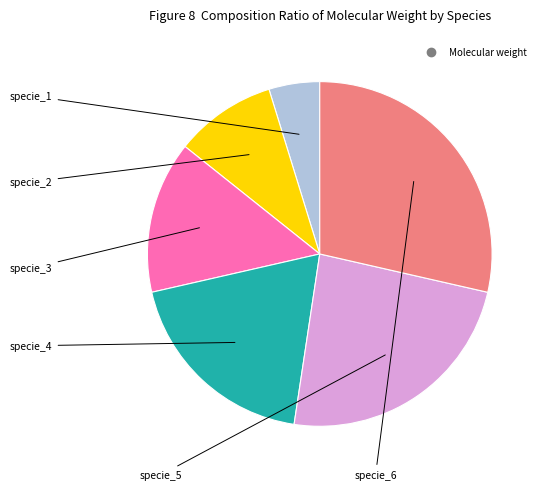

Is there any slice that represents more than half of the pie?

No